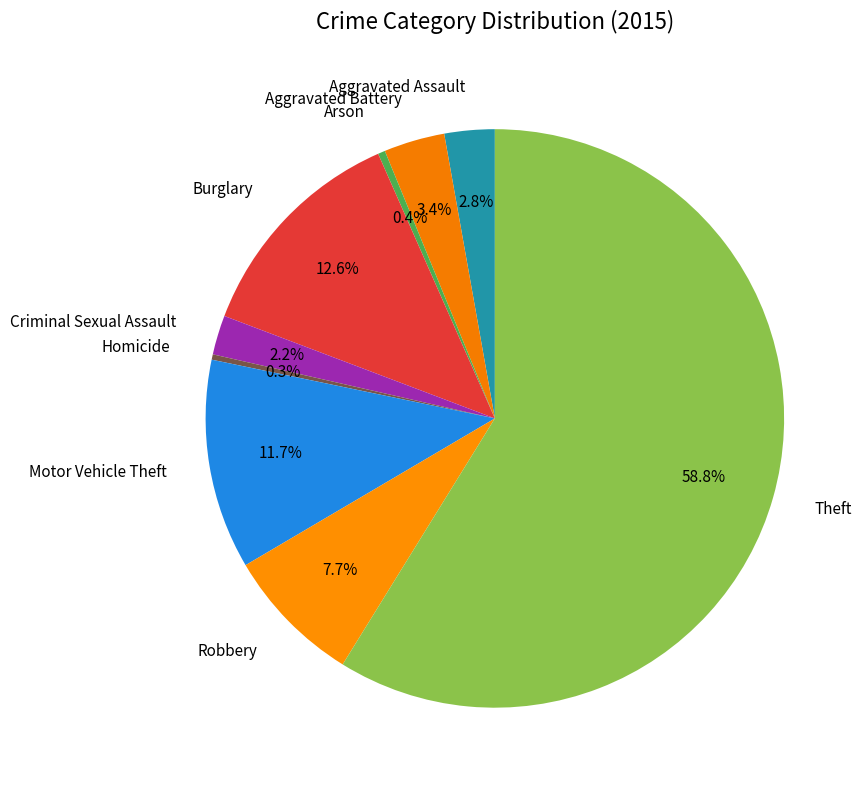

Is it true that Motor Vehicle Theft is 12% of the pie?

True